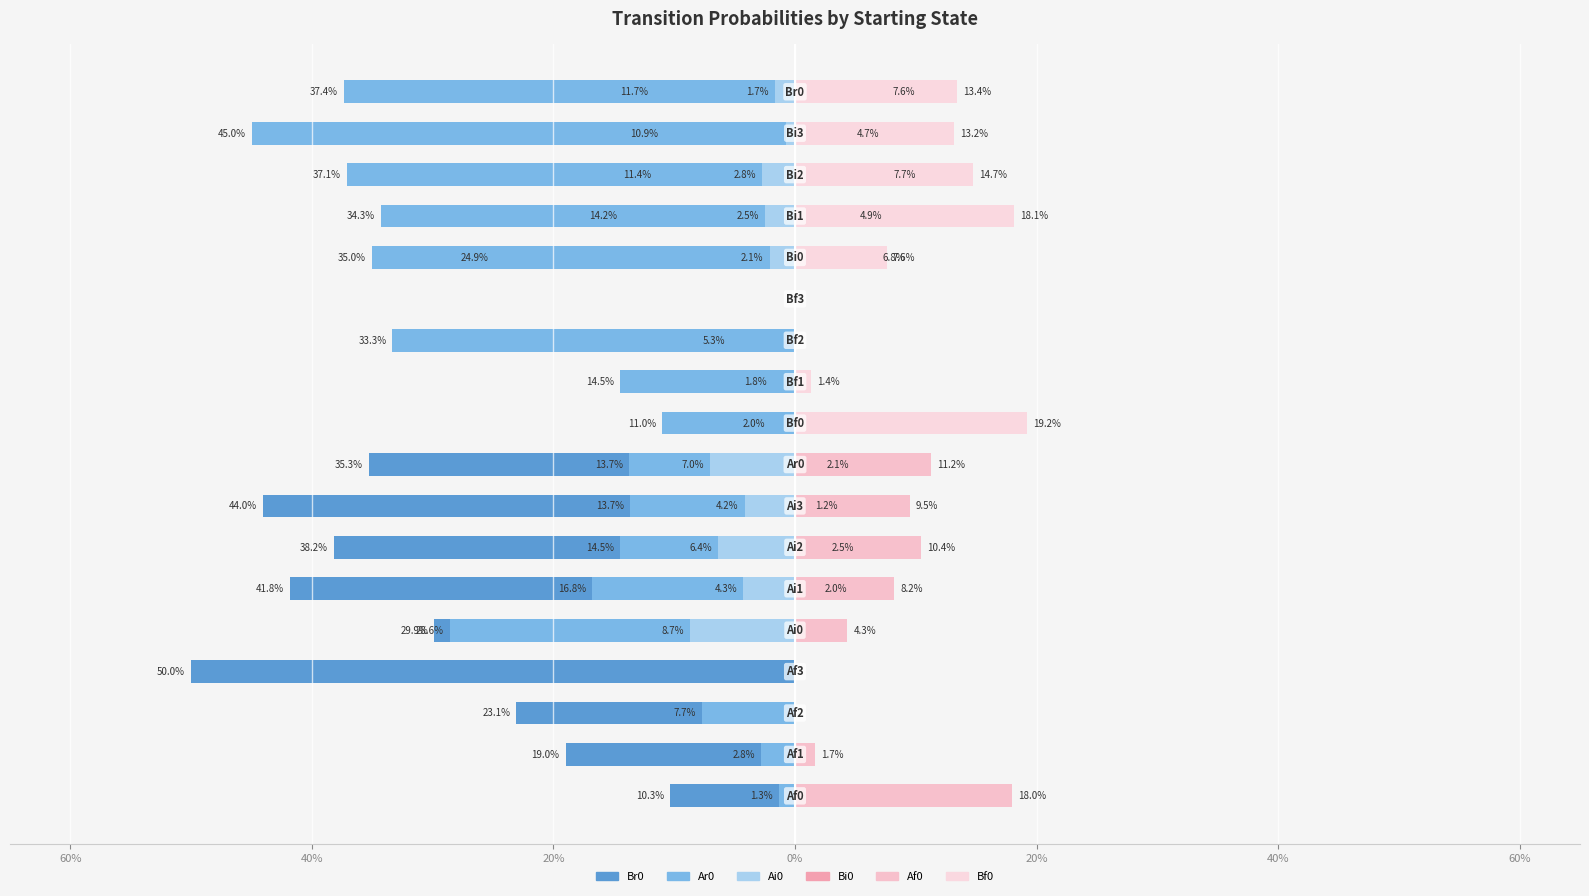

Which series changed the most between 9 and 11?

Ar0